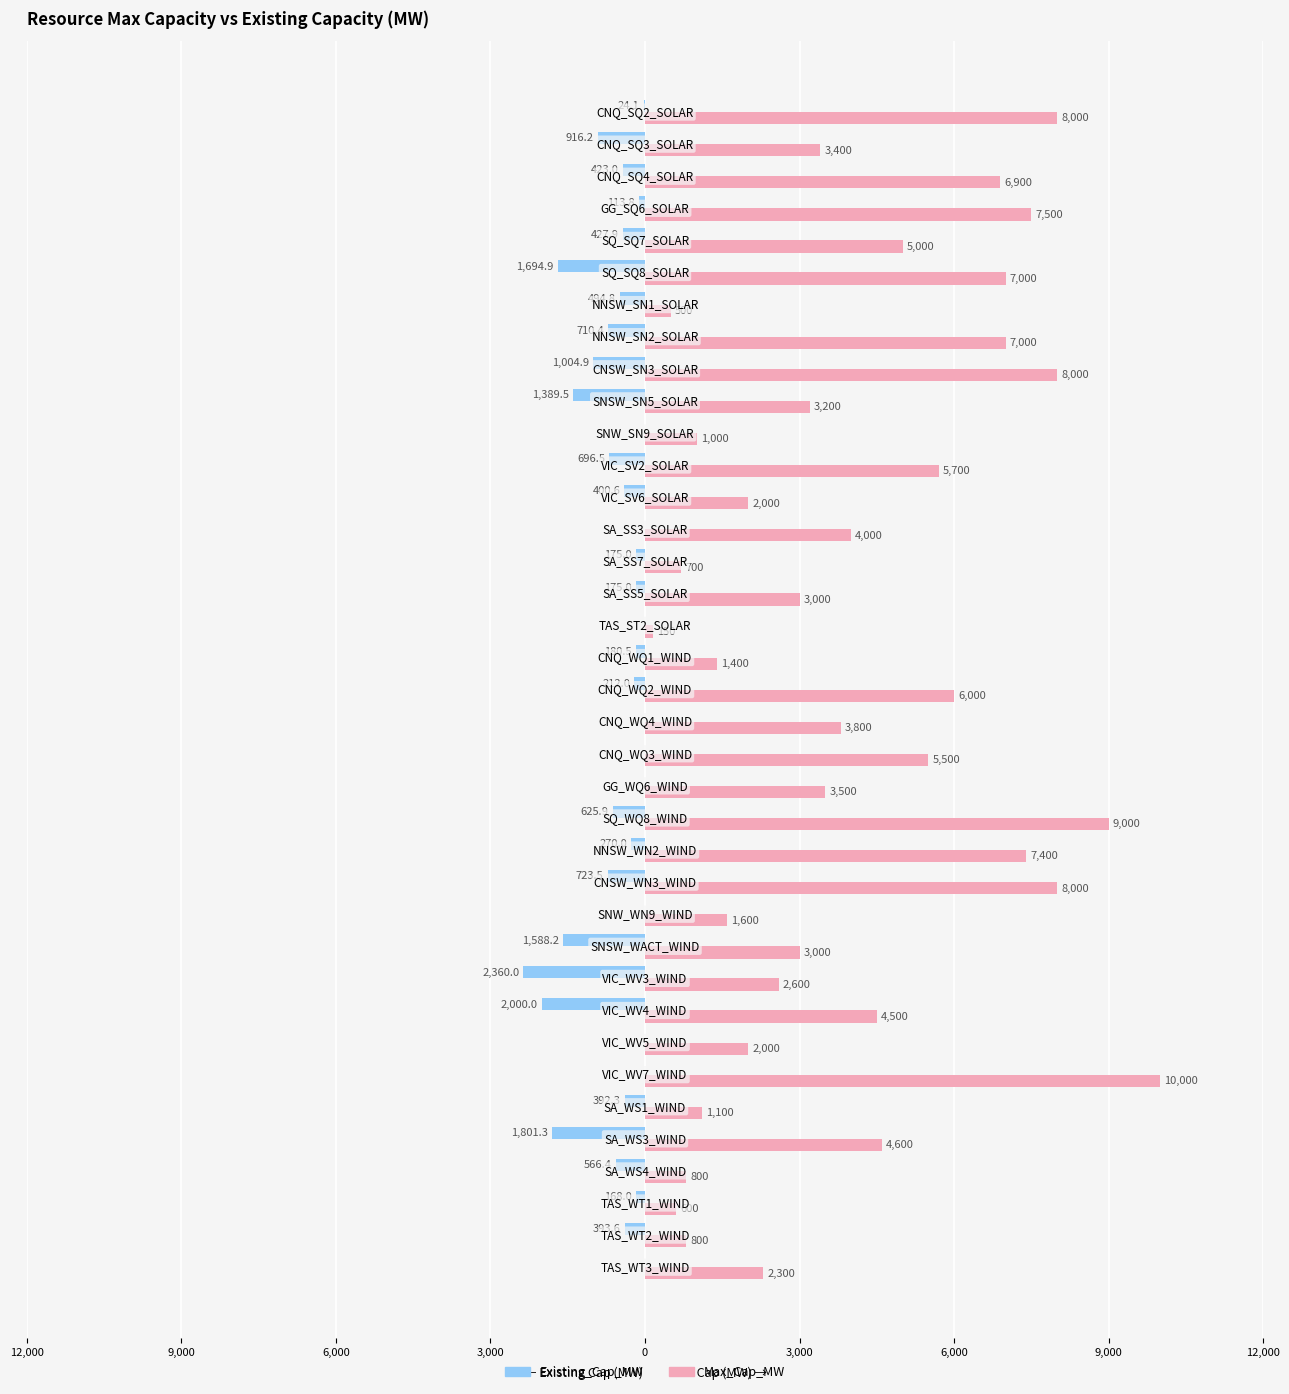

What are all the series names shown in the legend?

Existing_Cap_MW, Max_Cap_MW